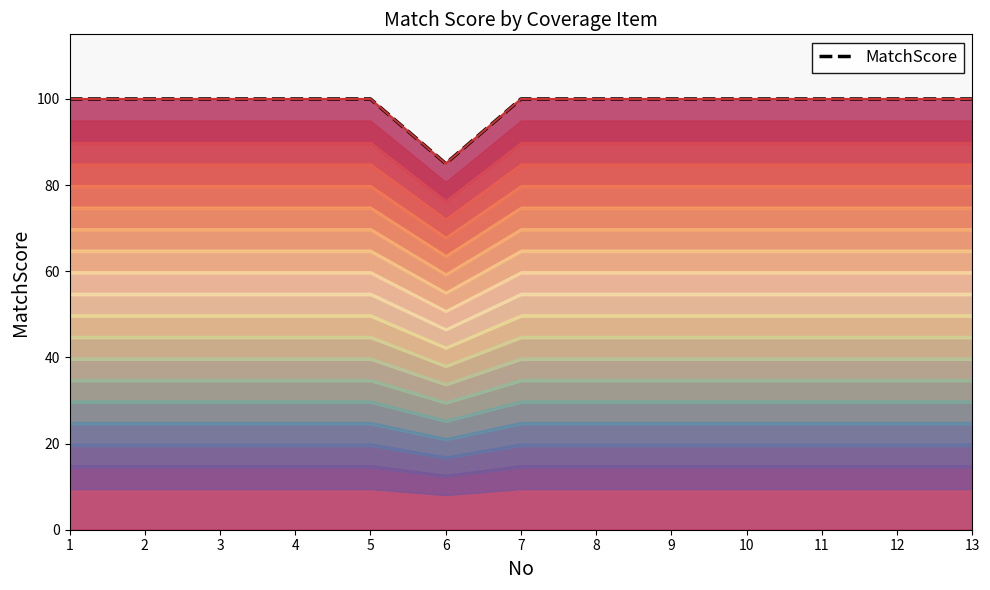

List the labels in order of value, largest first.

1, 2, 3, 4, 5, 7, 8, 9, 10, 11, 12, 13, 6